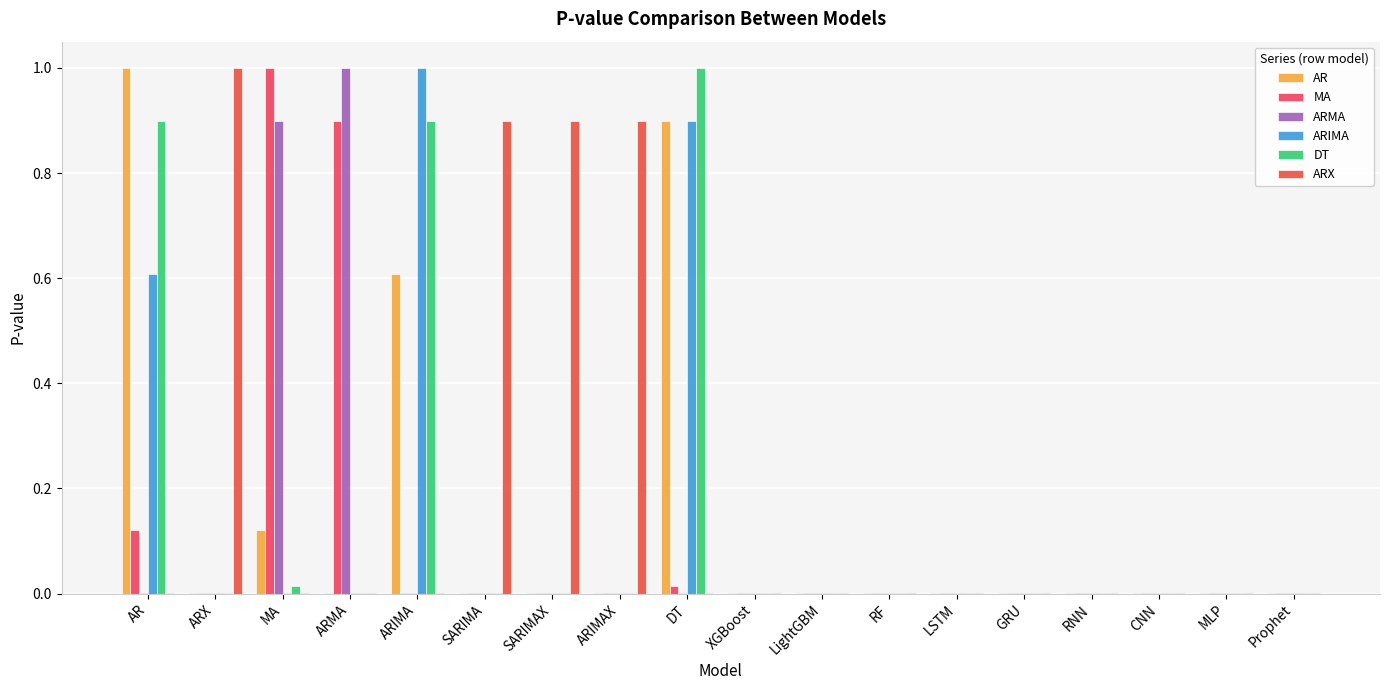

Rank the series by their maximum value, from highest to lowest.

AR, MA, ARMA, ARIMA, DT, ARX